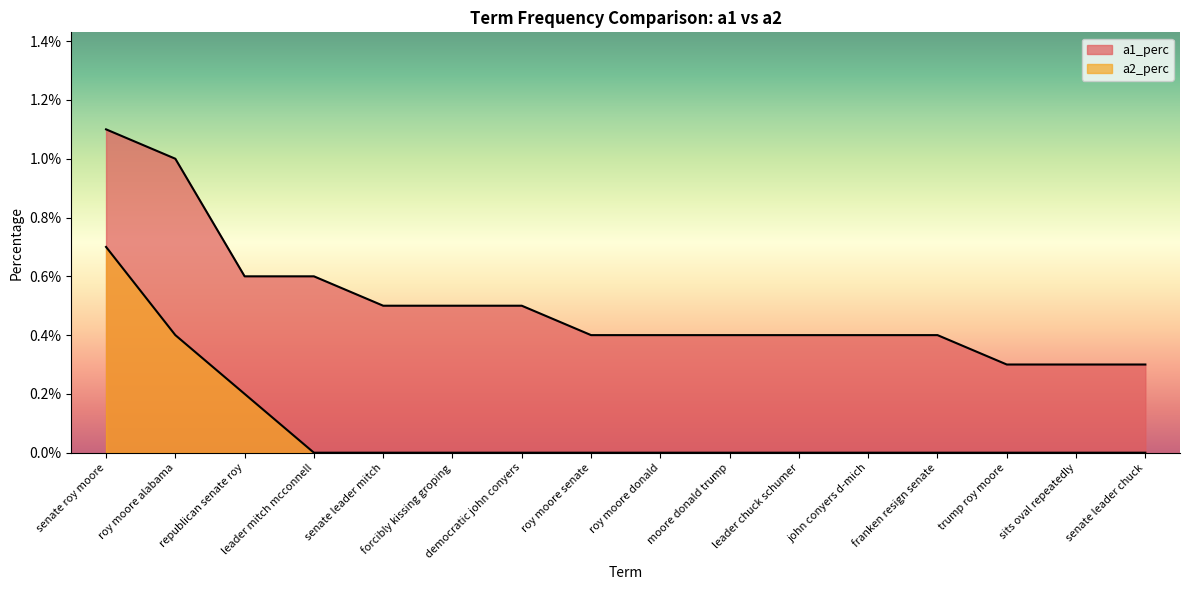

True or false: a1_perc and a2_perc cross at least once.

False